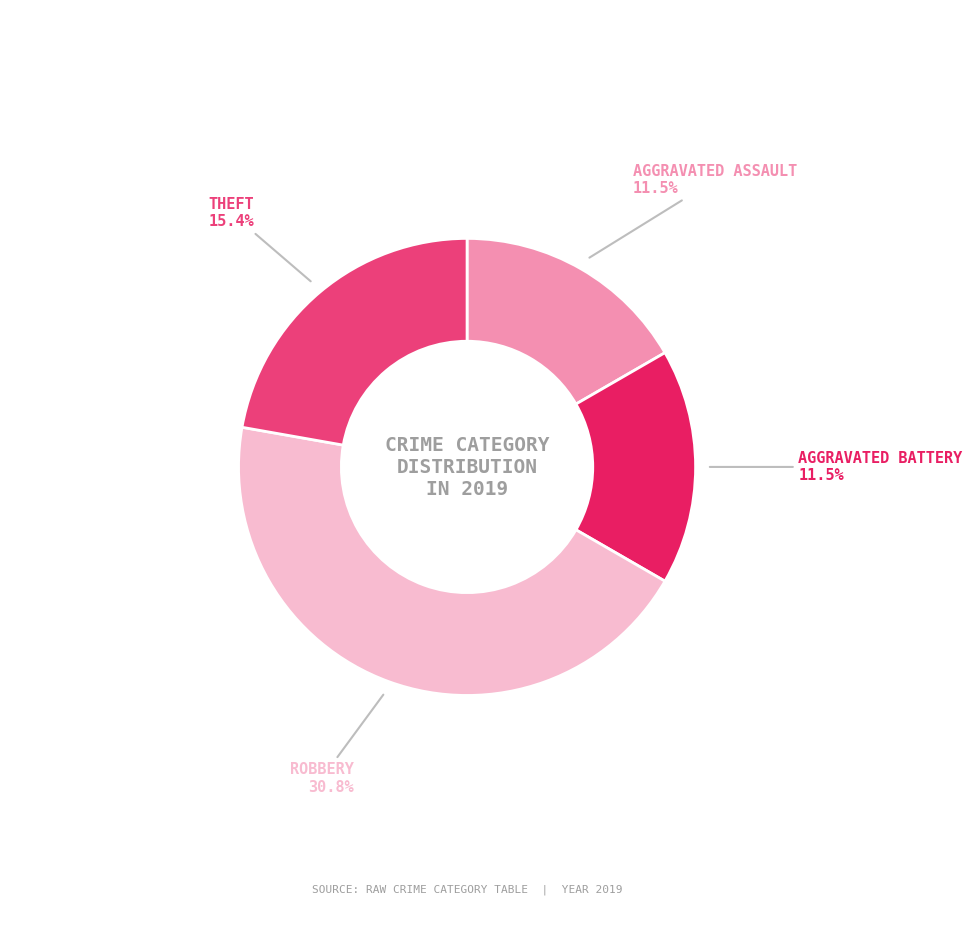

To the nearest percent, what percentage of the pie is Aggravated Assault?

17%